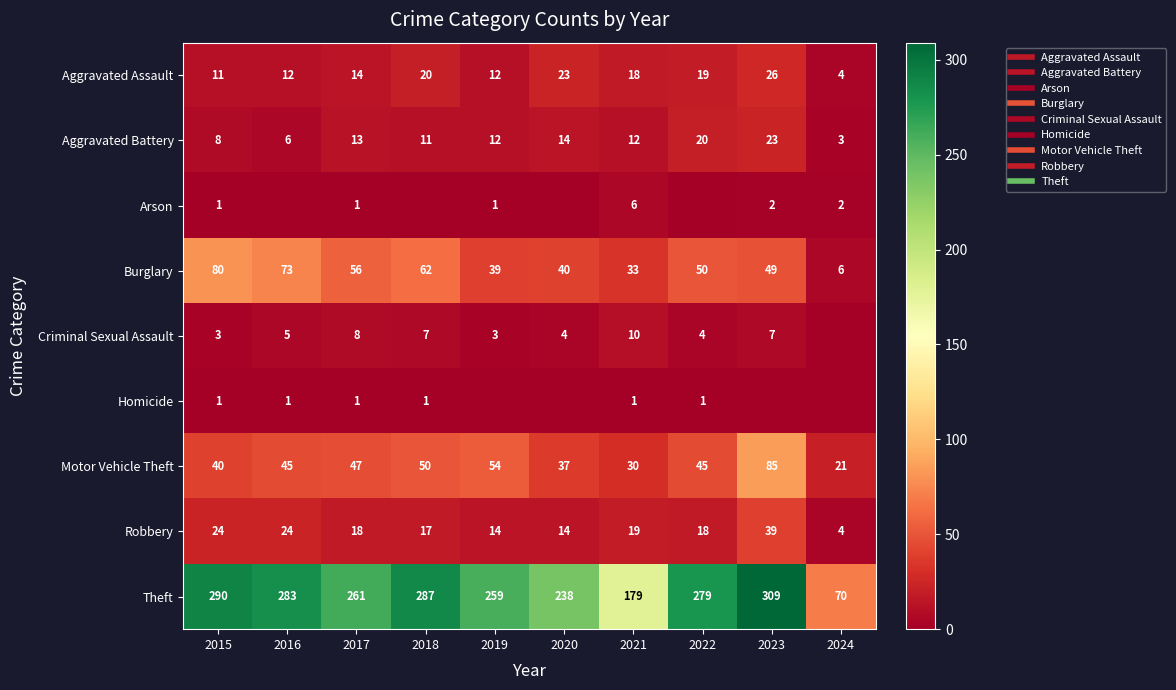

What is the total value across all series at 2018?

455